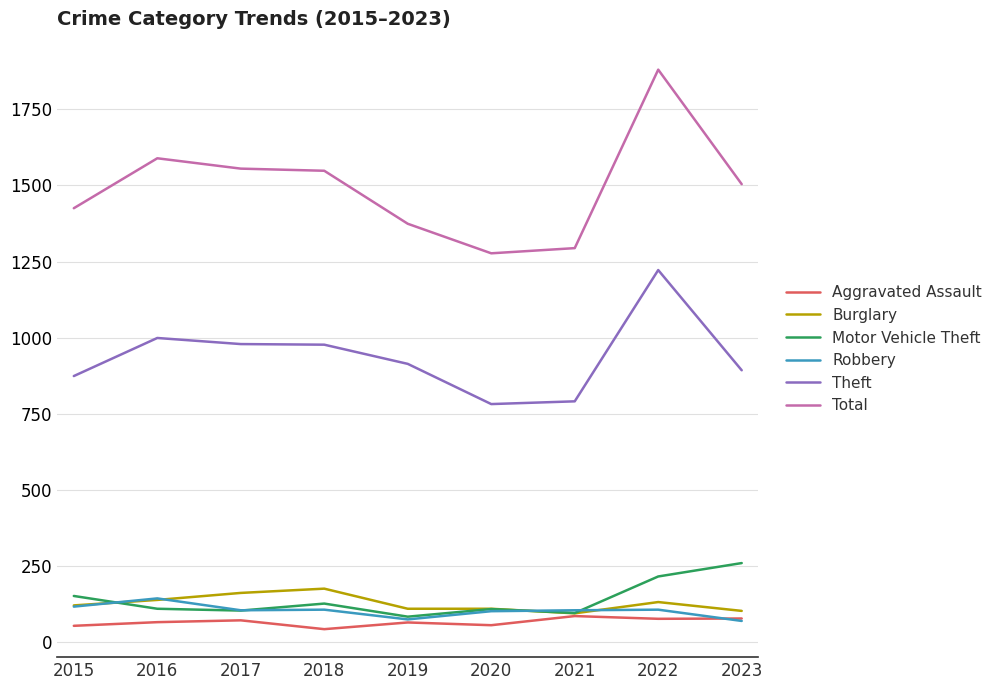

Is it true that Theft equals 527 at 2017?

False